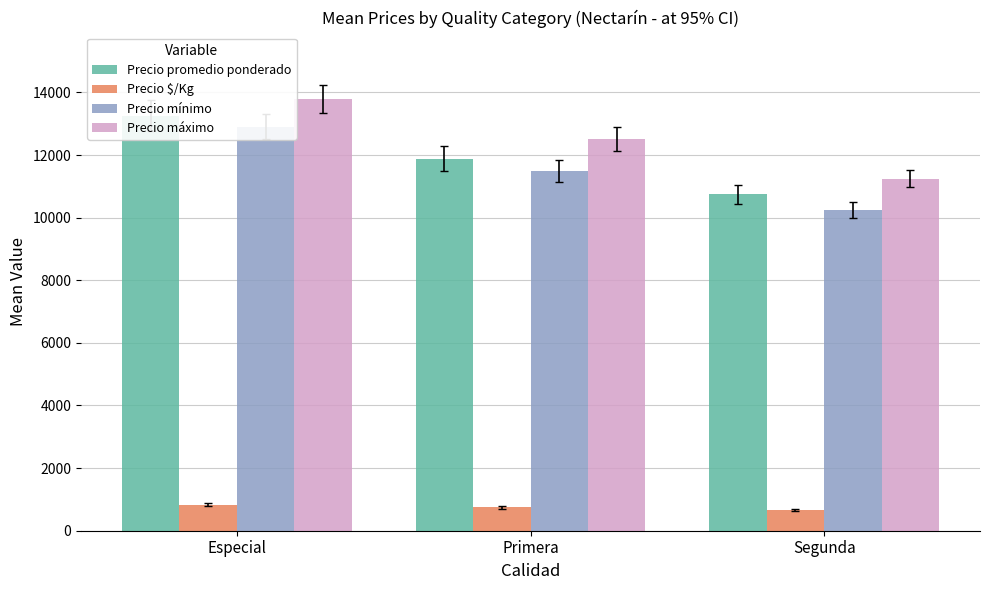

Reading left to right, extract all data points from this chart.

Precio promedio ponderado: 13258	11885	10750
Precio $/Kg: 829	743	672
Precio mínimo: 12900	11500	10250
Precio máximo: 13800	12500	11250